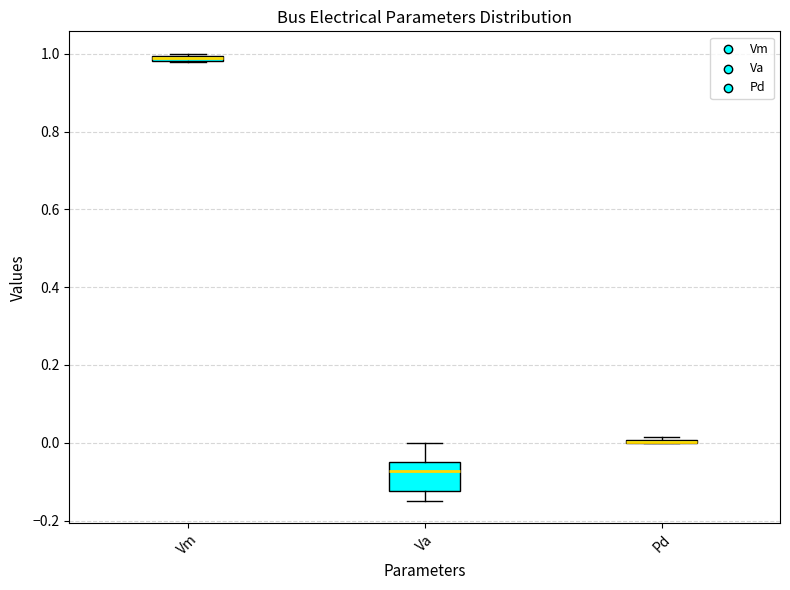

Which box is the tallest, from its lower edge to its upper edge?

Va